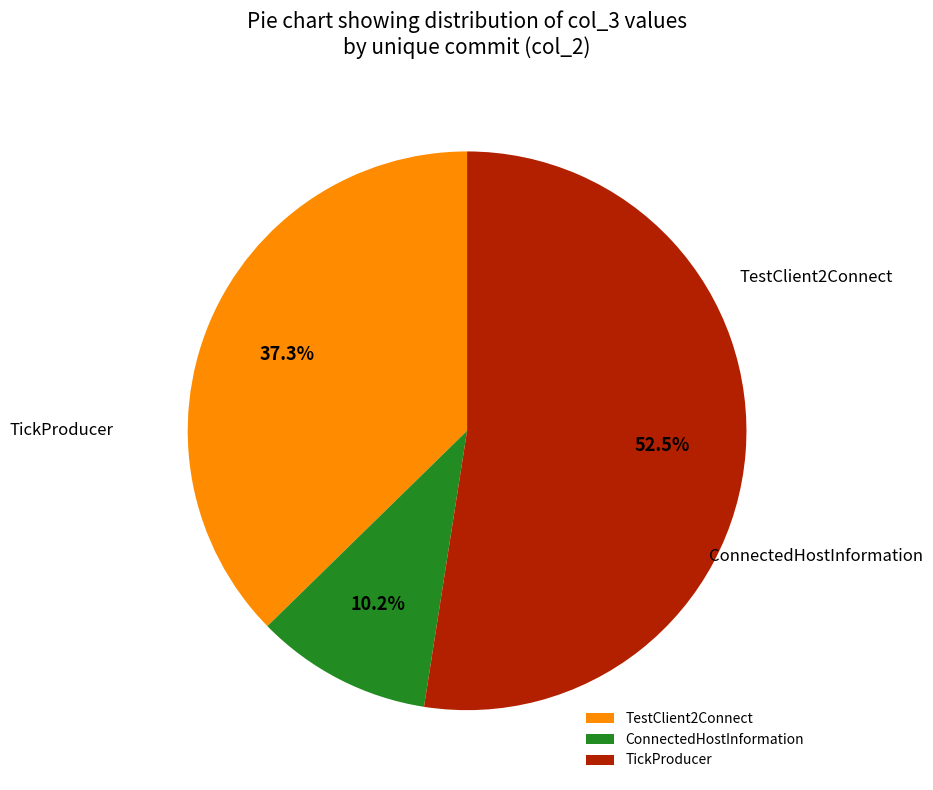

What is the total percentage of TestClient2Connect and TickProducer?

89.8%